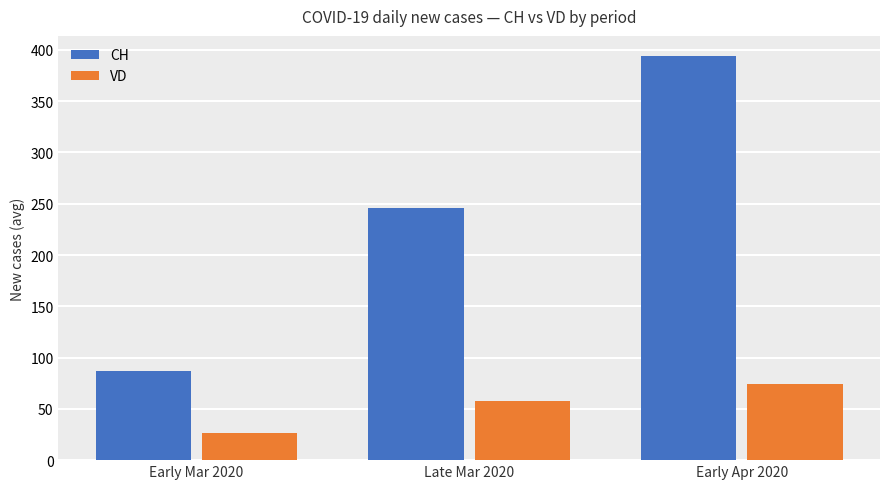

What is the approximate value of CH at Early Apr 2020, to the nearest 5?

395